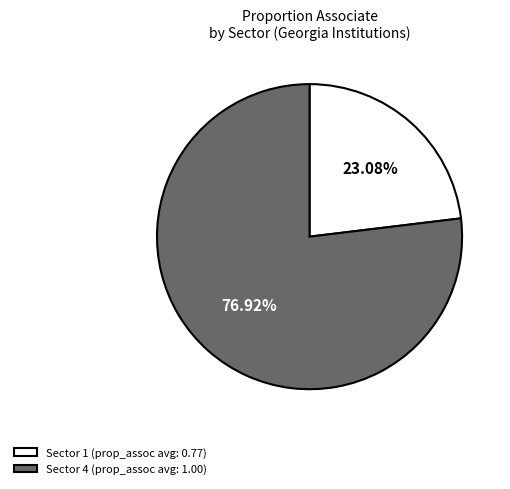

Combined, do Sector 4 (prop_assoc avg: 1.00) and Sector 1 (prop_assoc avg: 0.77) account for over 50%?

Yes